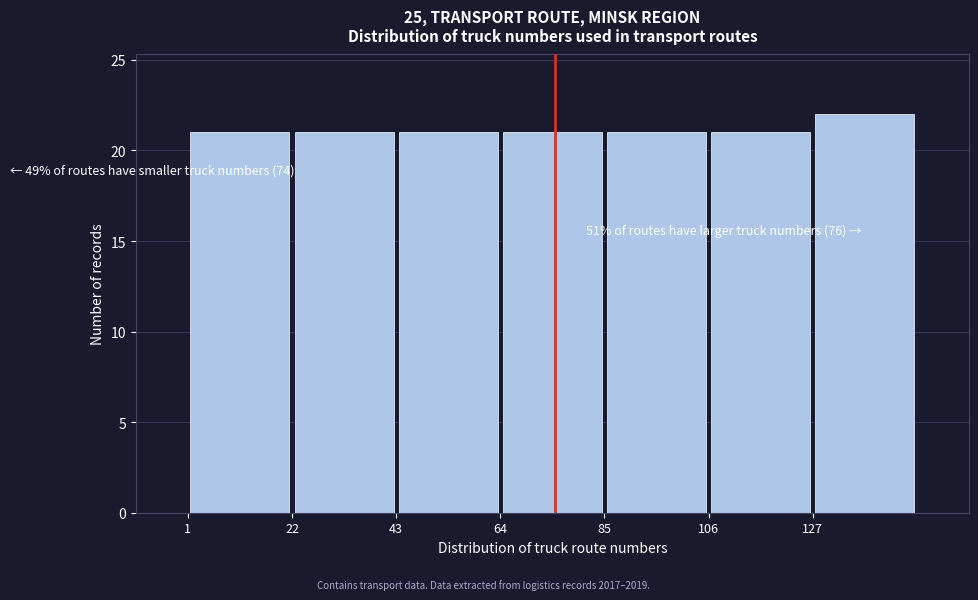

Over which range of the x-axis is the bar tallest?

127 to 148